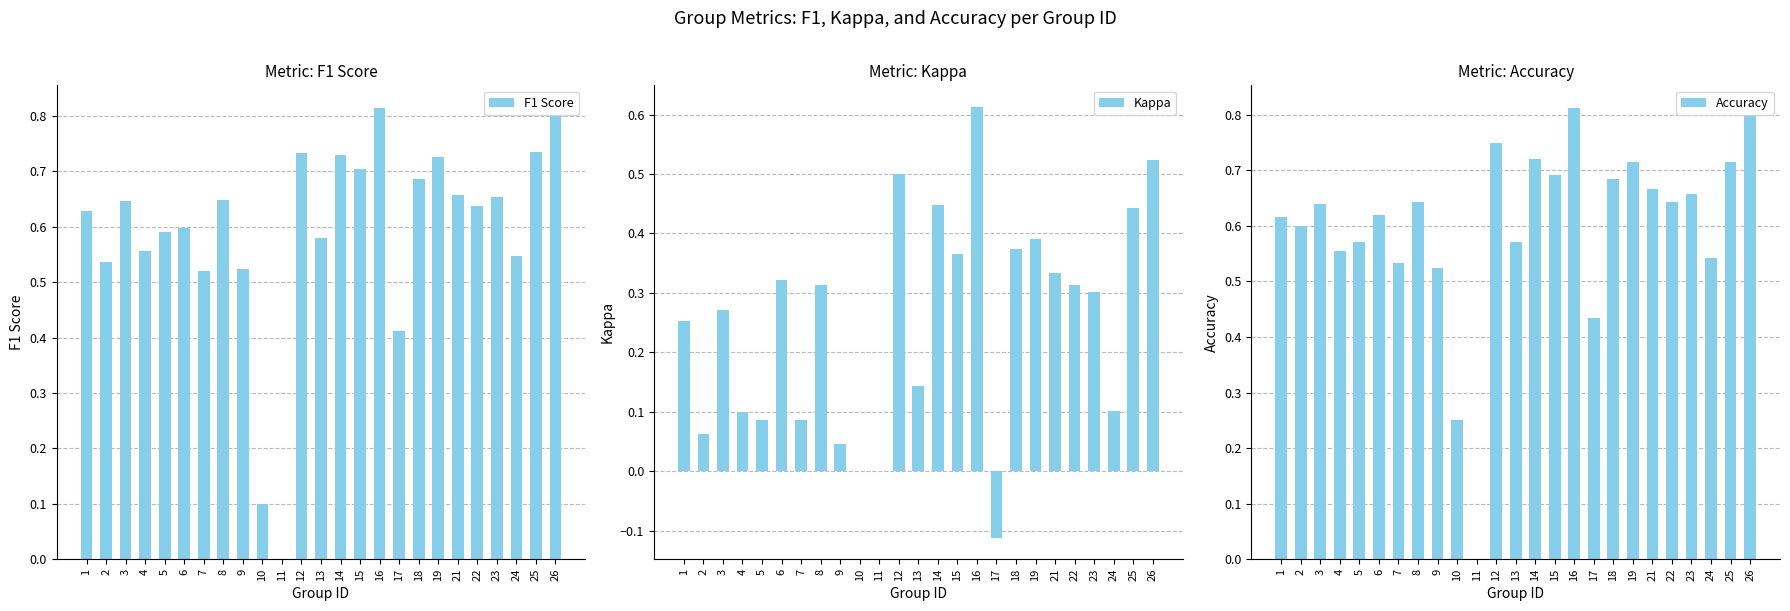

At how many categories does at least one series exceed 0?

24